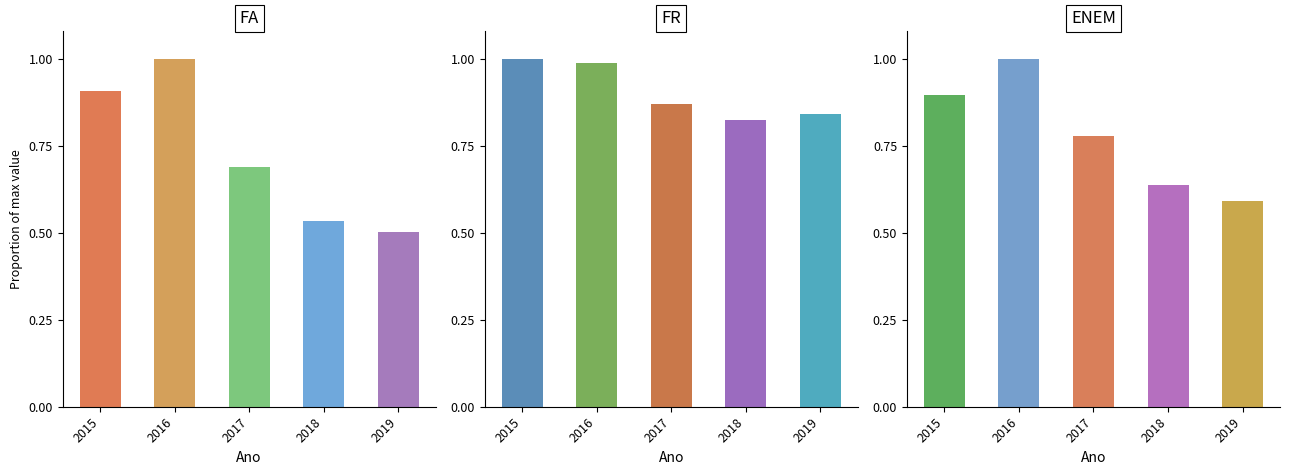

Rank the categories by ENEM value from lowest to highest.

2019, 2018, 2017, 2015, 2016